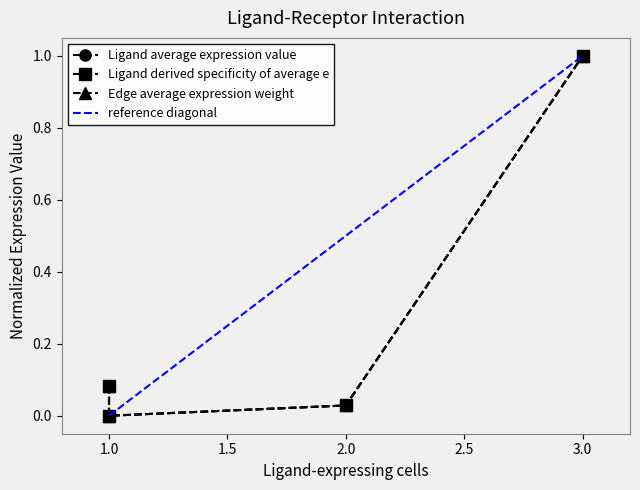

The value of Ligand average expression value at 2 is 0.0. True or false?

False